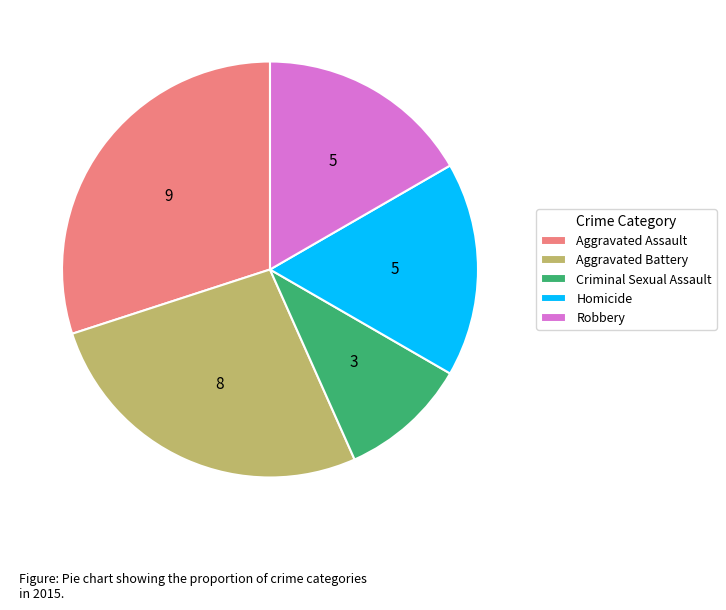

The Aggravated Assault slice represents 22% of the pie. True or false?

False